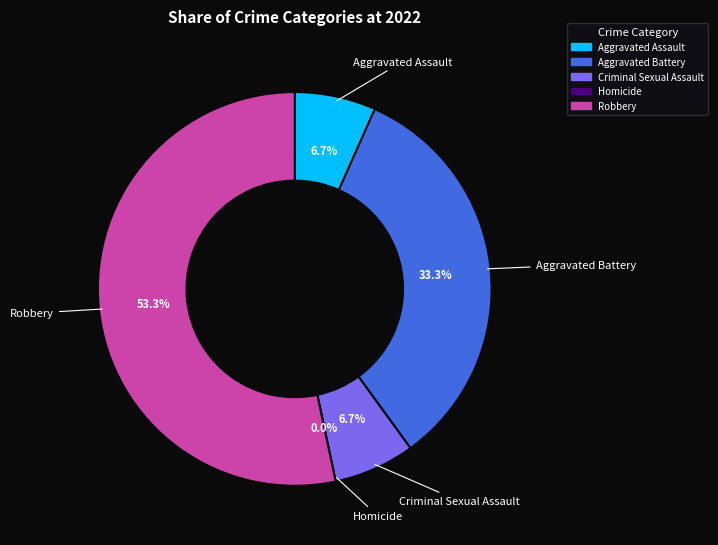

Is it true that Aggravated Assault is 7% of the pie?

True